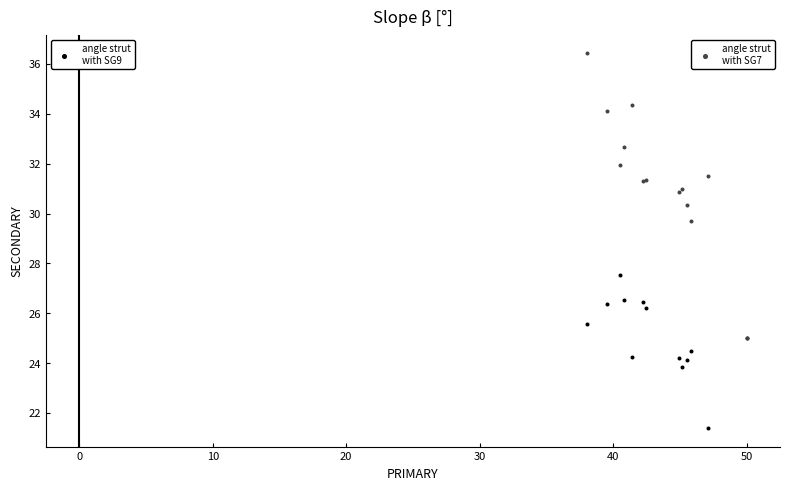

Across all series, what Y value is closest to 28?

27.5